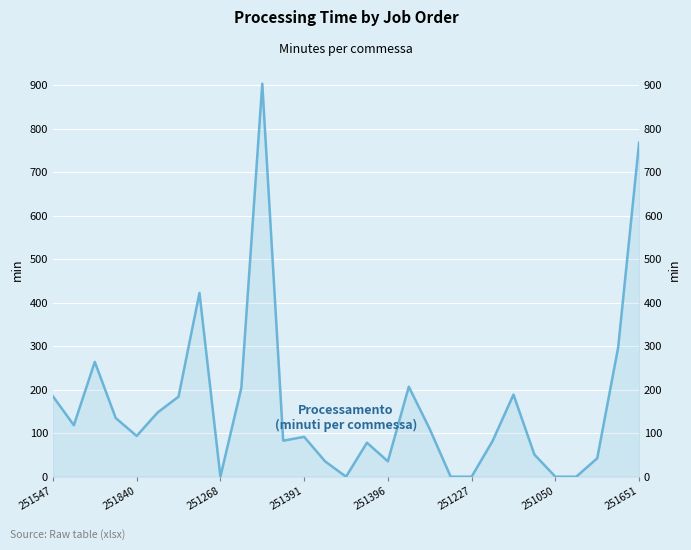

What is the maximum value shown in the chart?

903.3